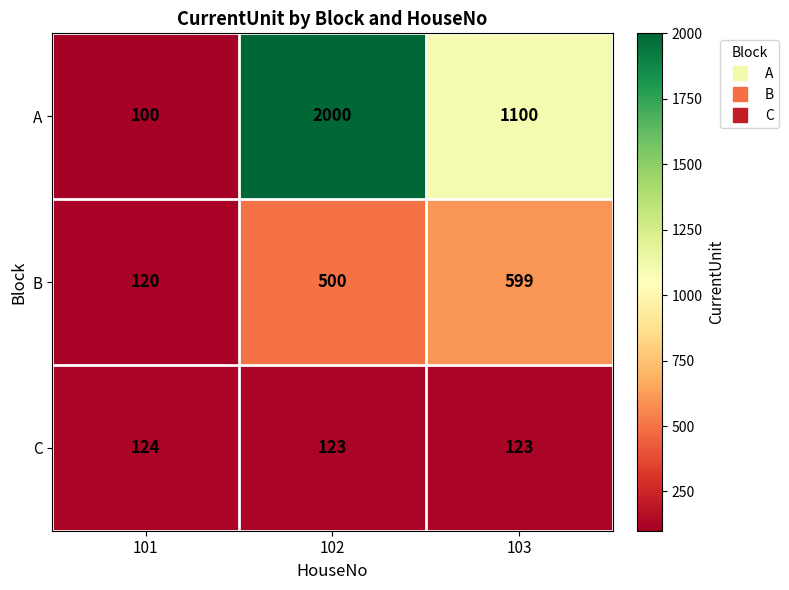

Reading left to right, list all the values displayed in this chart.

A: 100	2000	1100
B: 120	500	599
C: 124	123	123